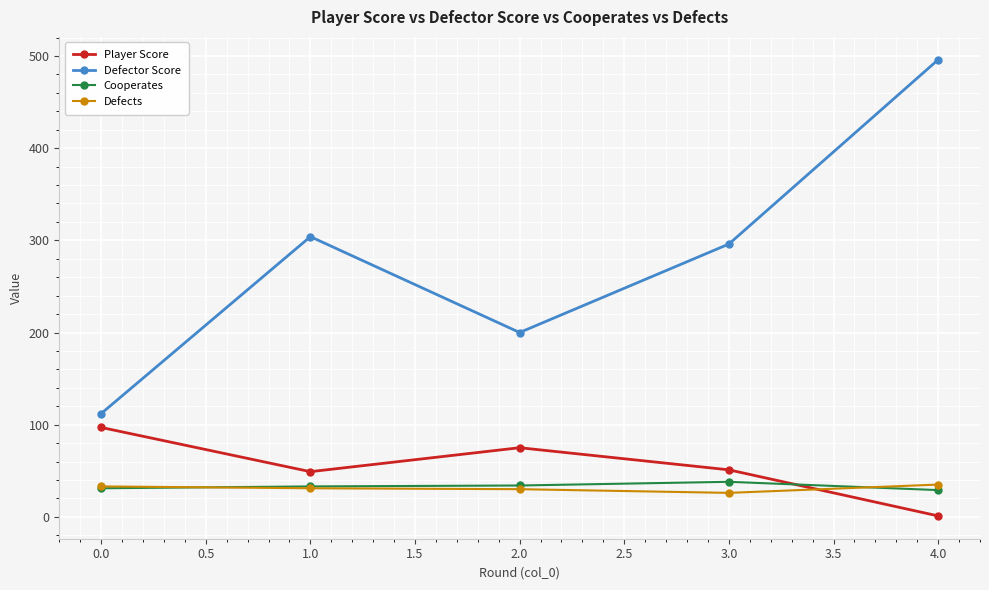

What is the sum of all Defects values?

155